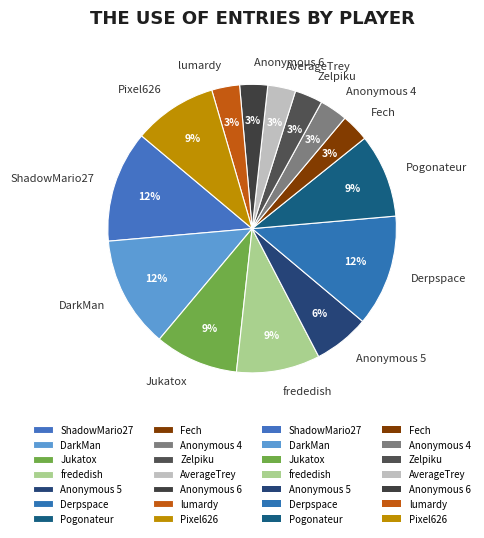

Combined, do Pixel626 and Jukatox account for over 50%?

No